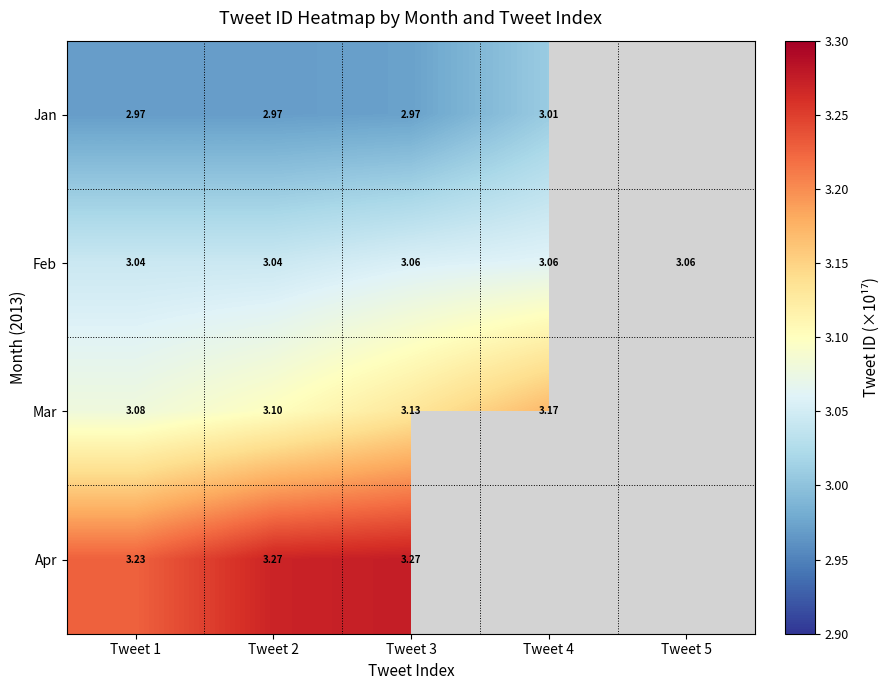

Between Tweet 2 and Tweet 1, which is larger?

Tweet 1